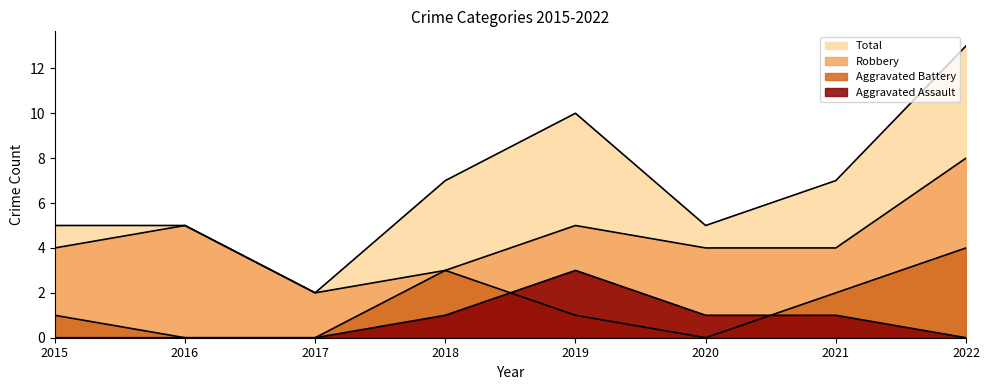

Where does the Aggravated Assault series first go above 1?

2019